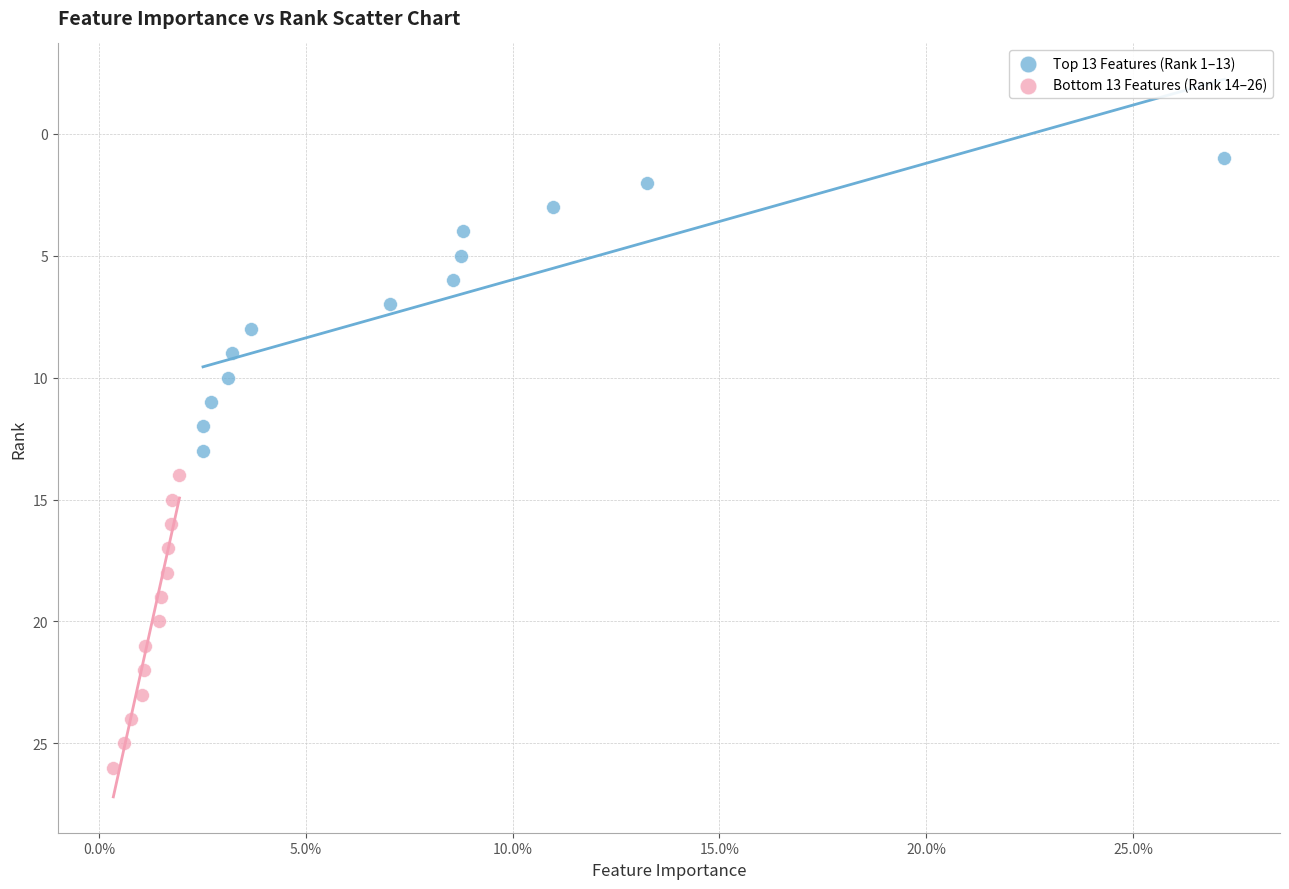

What are all the series names shown in the legend?

Top 13 Features (Rank 1–13), Bottom 13 Features (Rank 14–26)